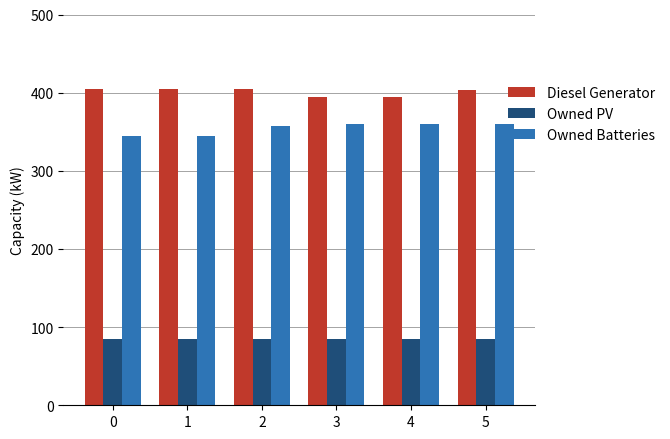

Count the Diesel Generator values in the range 395 to 405.

6